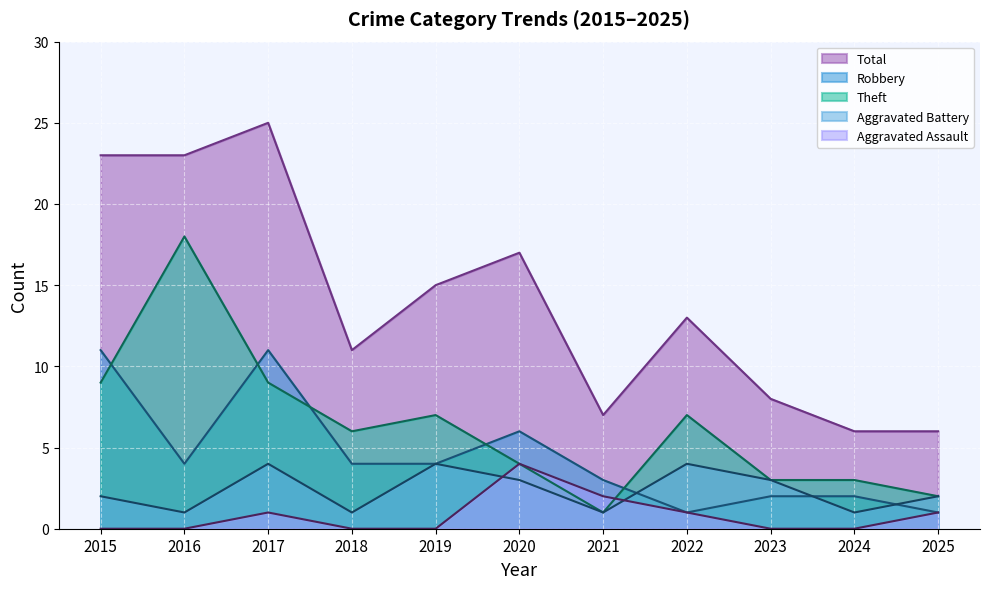

At which category does the chart reach its minimum across all series?

2015